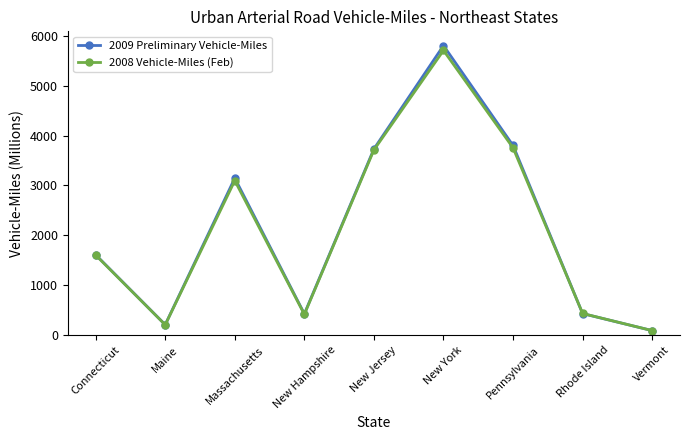

What is the difference between the maximum and minimum values in the 2008 Vehicle-Miles (Feb) series?

5614